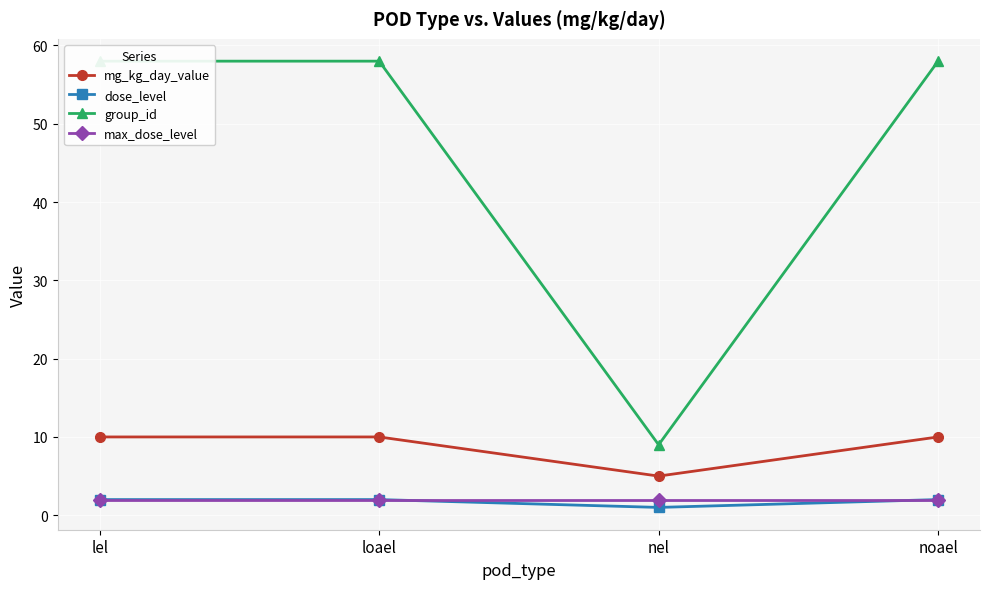

True or false: mg_kg_day_value and dose_level intersect in this chart.

False